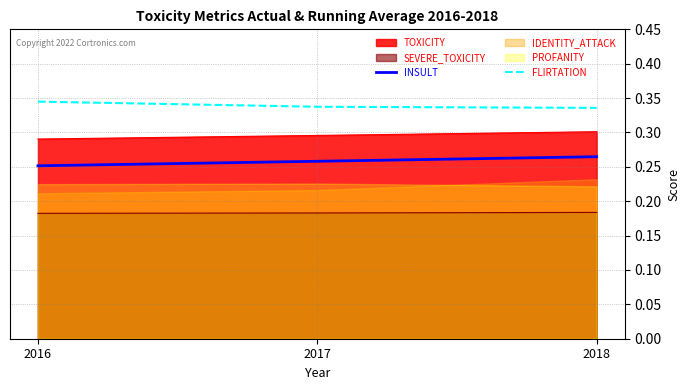

What is the highest value of the FLIRTATION series?

0.3